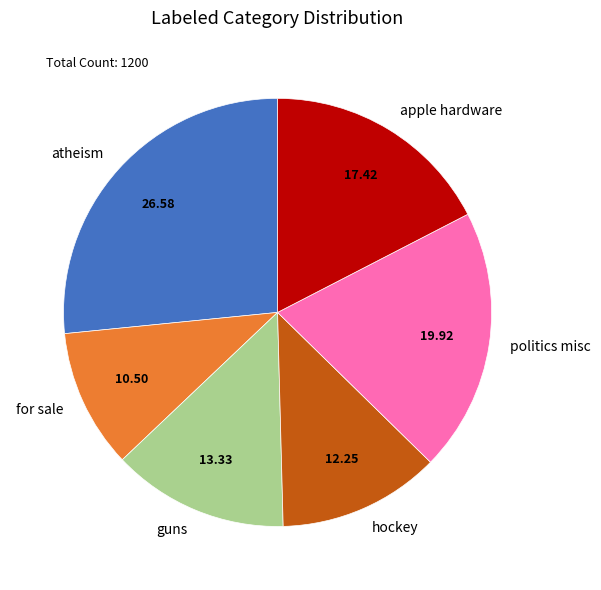

What is the ratio of the value at atheism to the value at for sale?

2.5